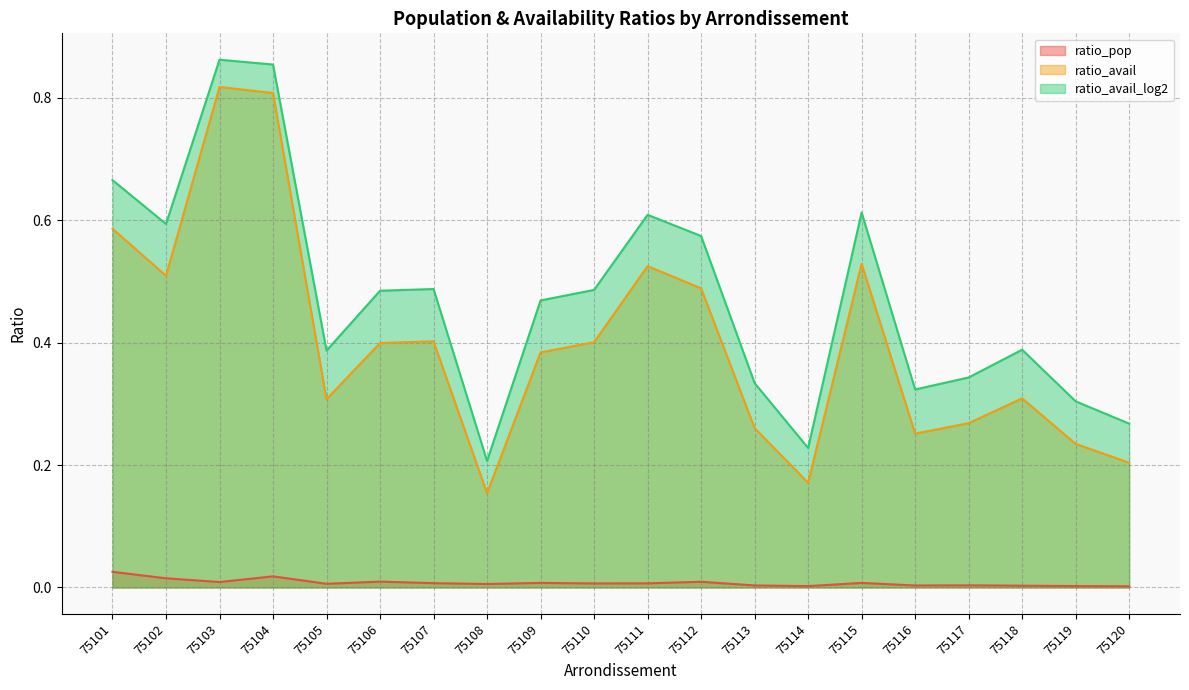

What is the spread (max minus min) of values at 75114?

0.2